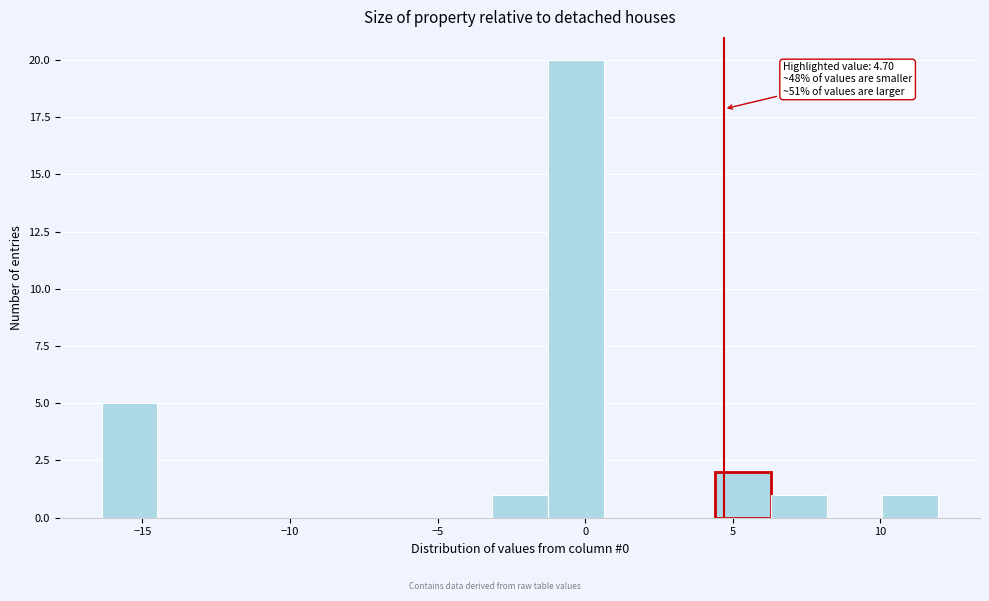

Around what value on the x-axis is the tallest bar? Give the approximate position of its centre, as read against the axis.

-0.5